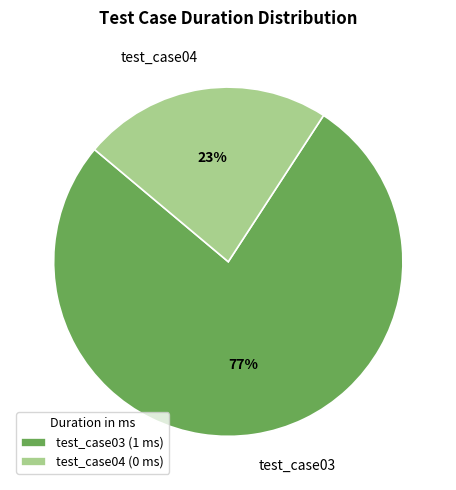

Count the number of slices in the pie.

2